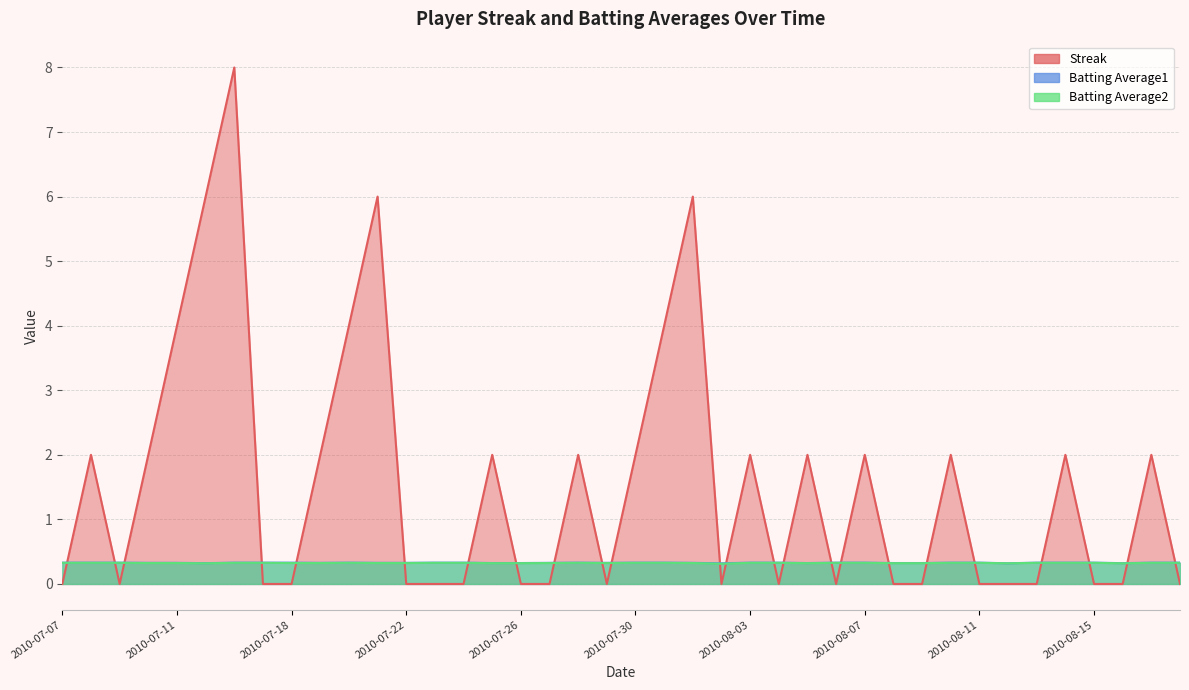

What position from the left is 2010-07-17?

8